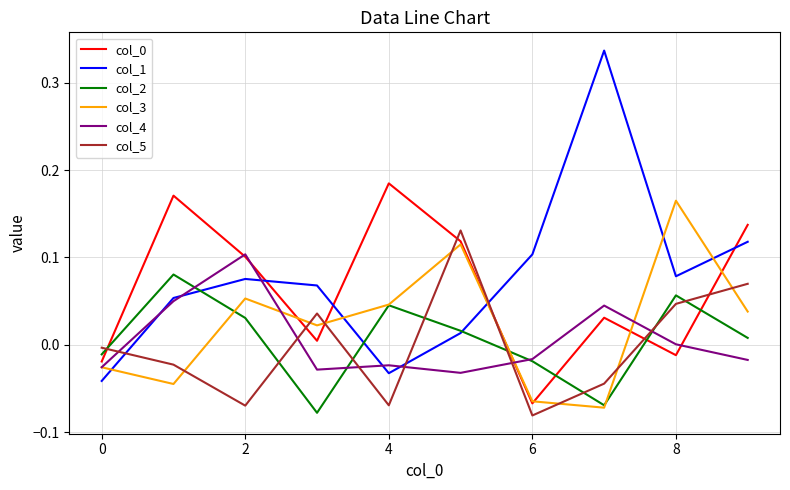

True or false: col_0 and col_2 intersect in this chart.

True